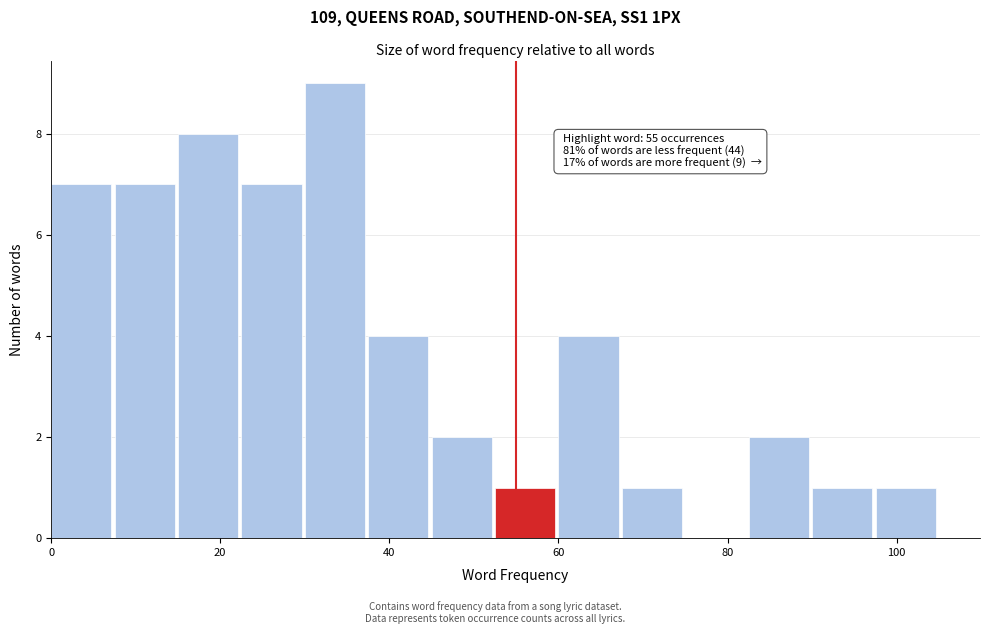

Read against the x-axis, roughly where is the centre of the tallest bar?

34